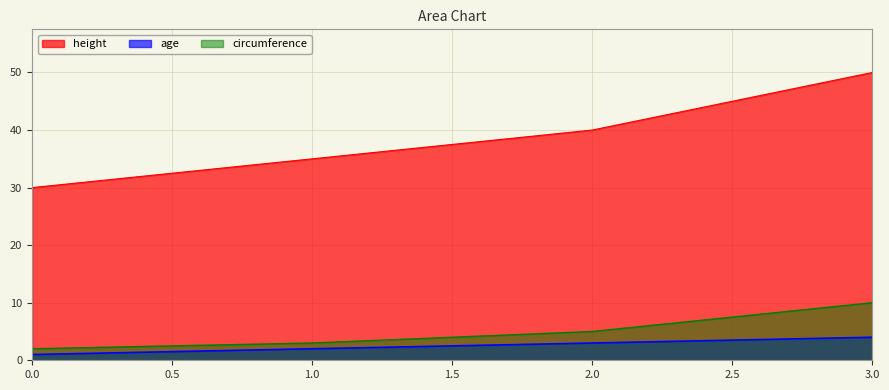

Where does the height series first go above 40?

3